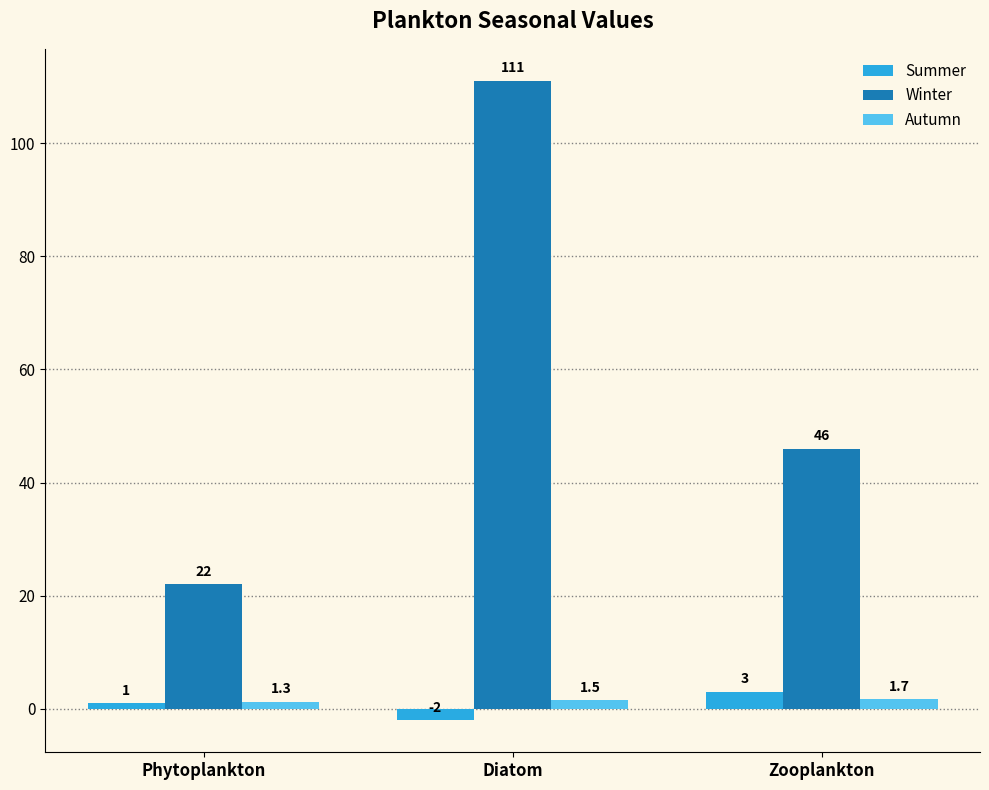

At which category does the chart reach its peak across all series?

Diatom